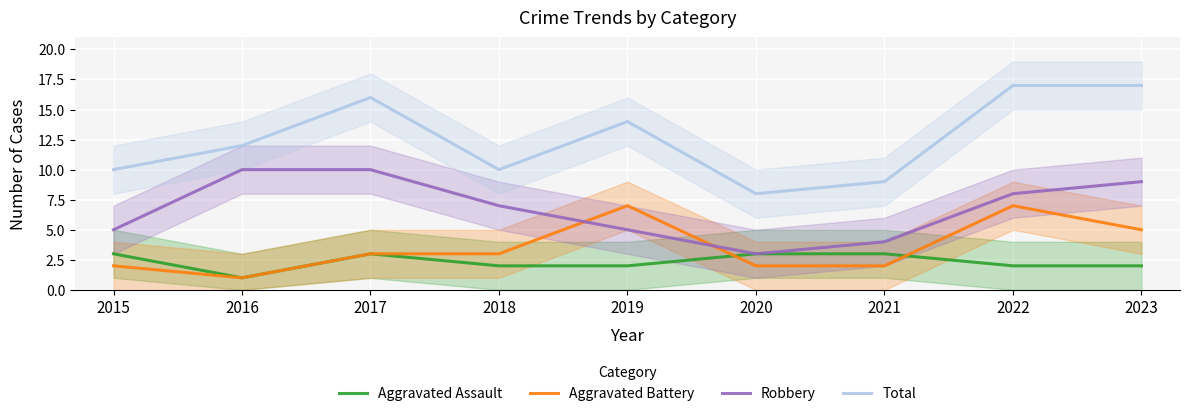

At which category is the sum across all series the highest?

2022